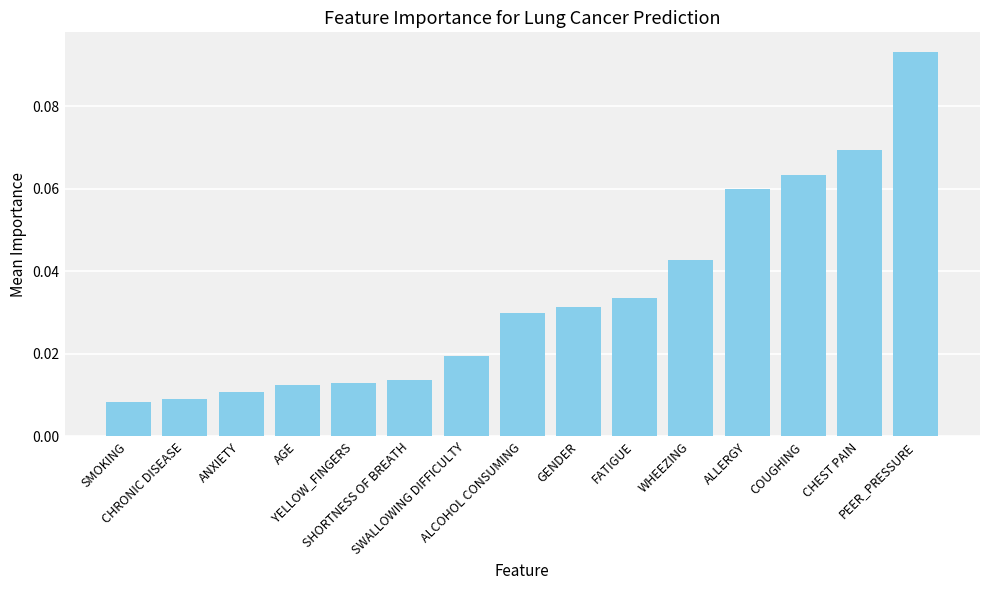

Rank the categories by value from highest to lowest.

PEER_PRESSURE, CHEST PAIN, COUGHING, ALLERGY, WHEEZING, FATIGUE, GENDER, ALCOHOL CONSUMING, SWALLOWING DIFFICULTY, SHORTNESS OF BREATH, YELLOW_FINGERS, AGE, ANXIETY, CHRONIC DISEASE, SMOKING